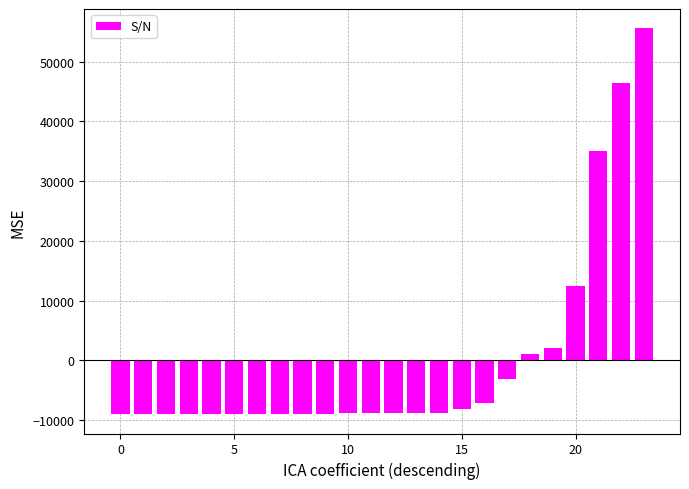

What is the value of the 14th bar from the left?

-8833.9